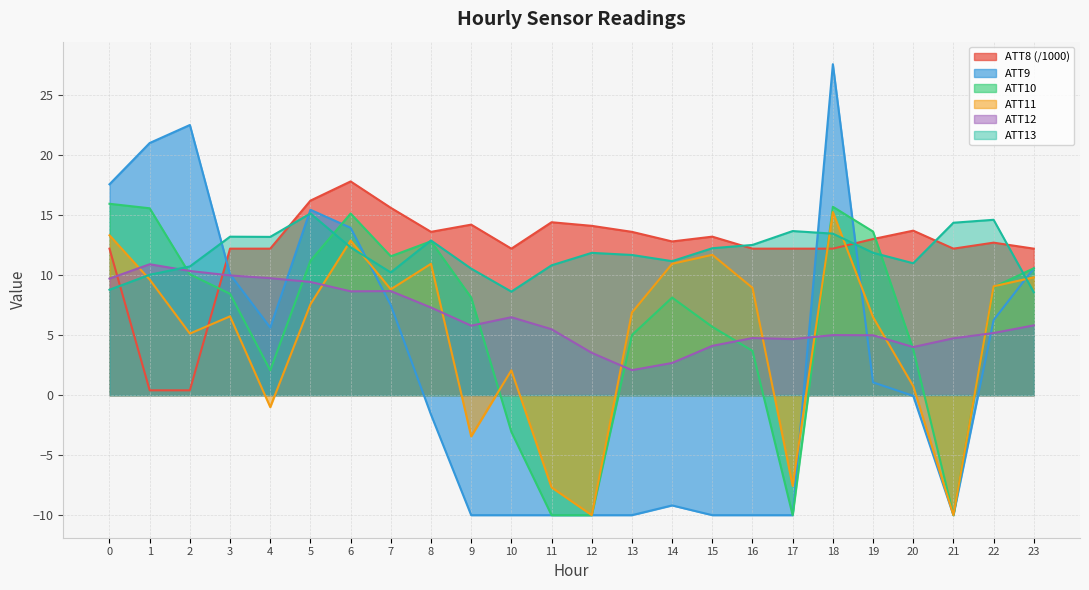

What is the value of the ATT10 point at the 17th from the left?

3.7